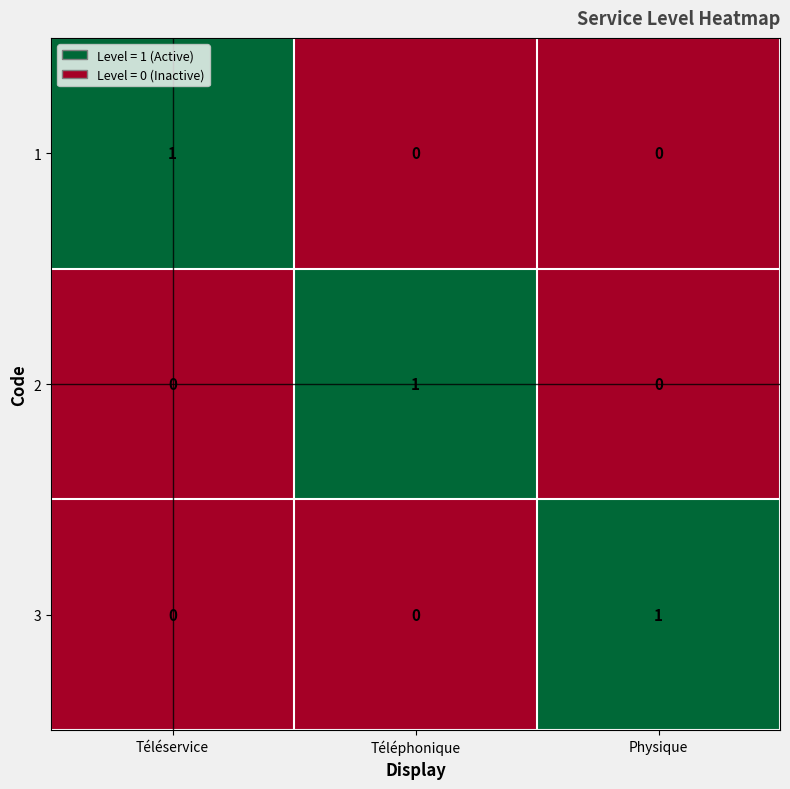

Reading left to right, transcribe all the data shown in this chart.

1: 1	0	0
2: 0	1	0
3: 0	0	1